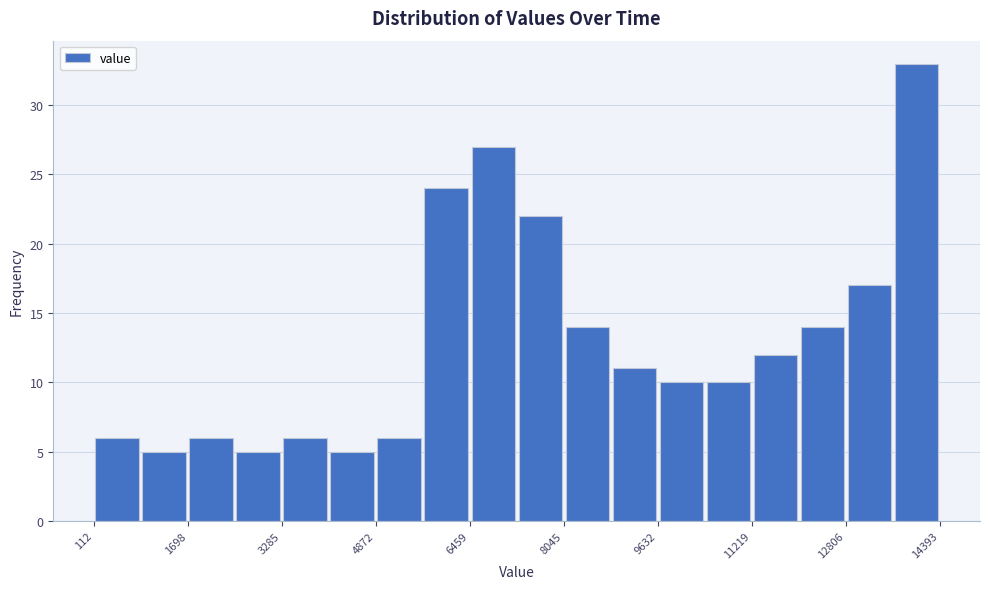

Read against the x-axis, roughly where is the centre of the tallest bar?

14000